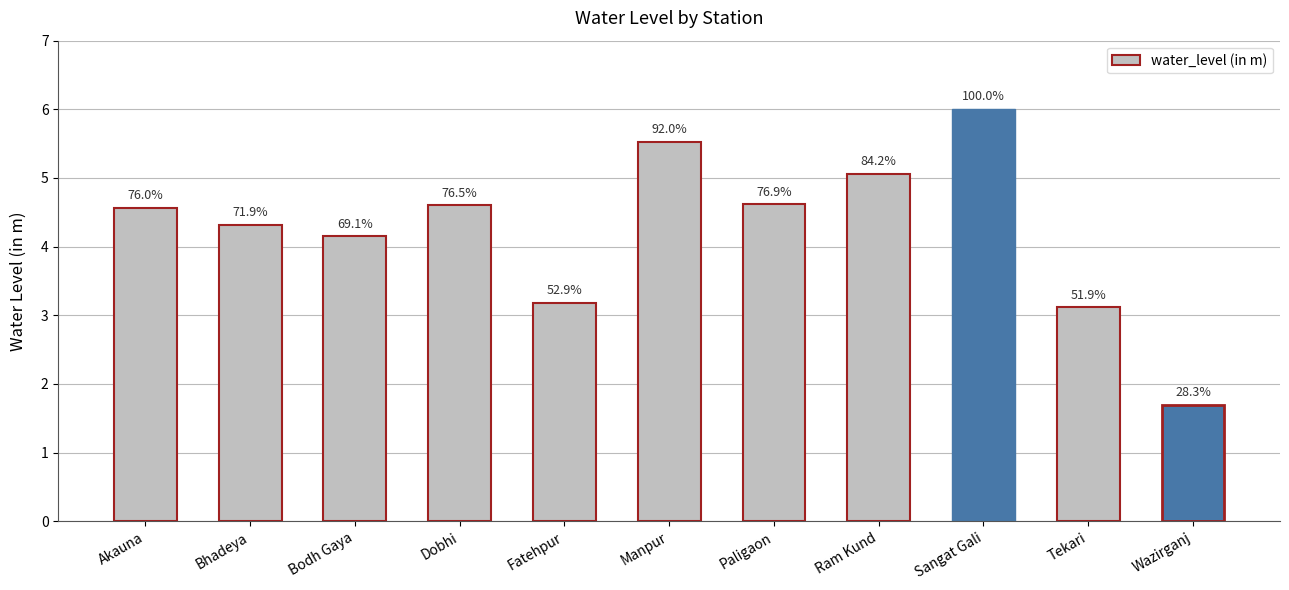

Is it true that the value at Wazirganj is 1.7?

True